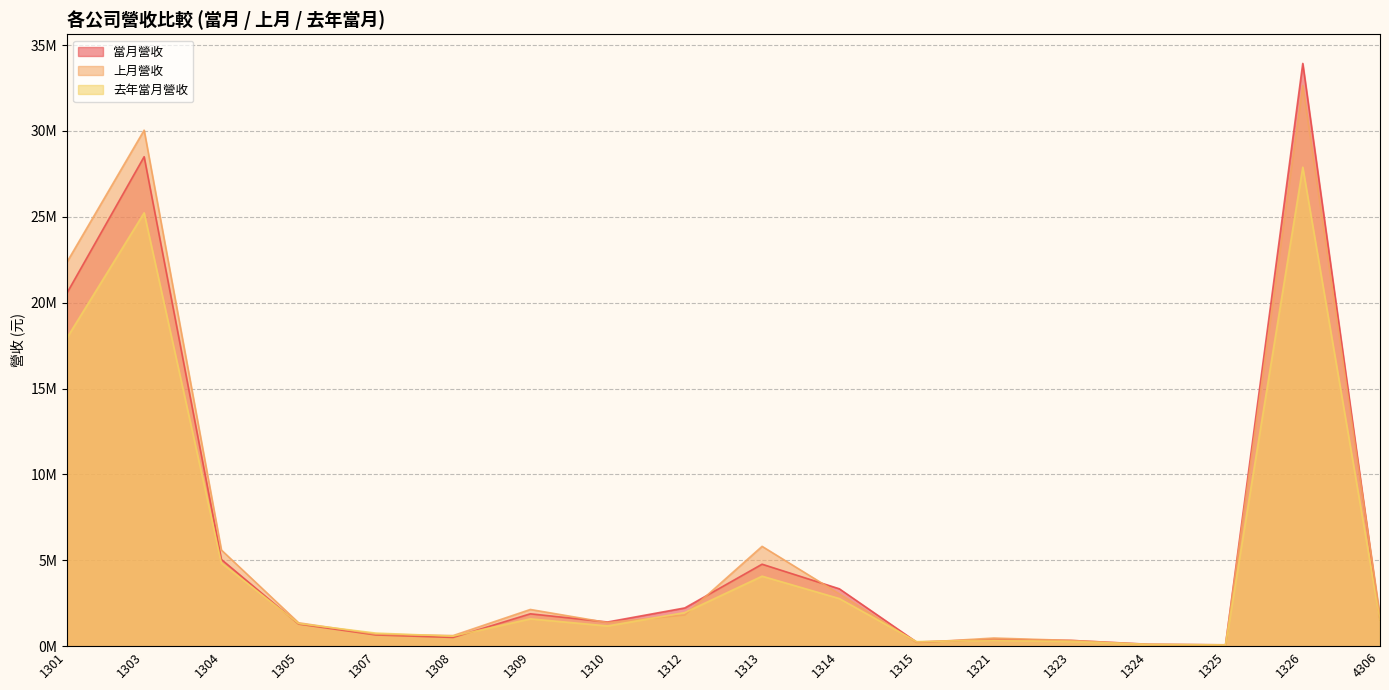

At which category does 上月營收 reach its first local valley?

1308